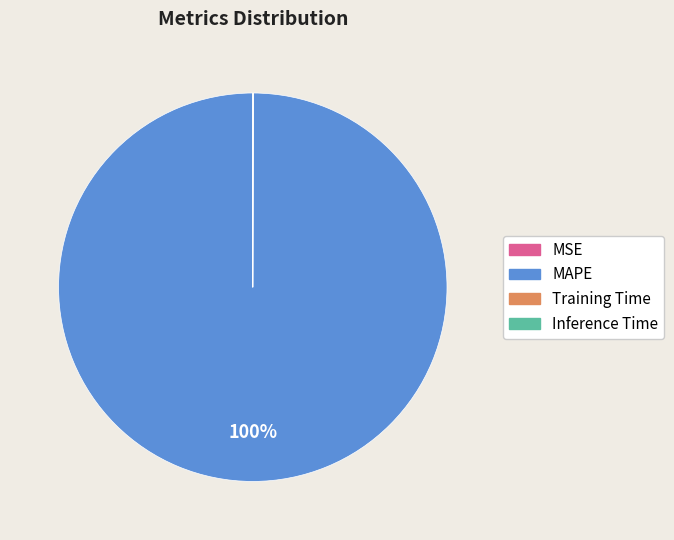

Which slice is the largest?

MAPE